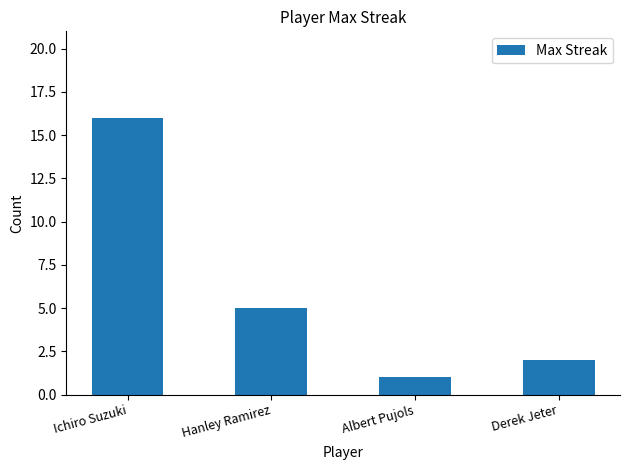

Does the chart contain any negative values?

No